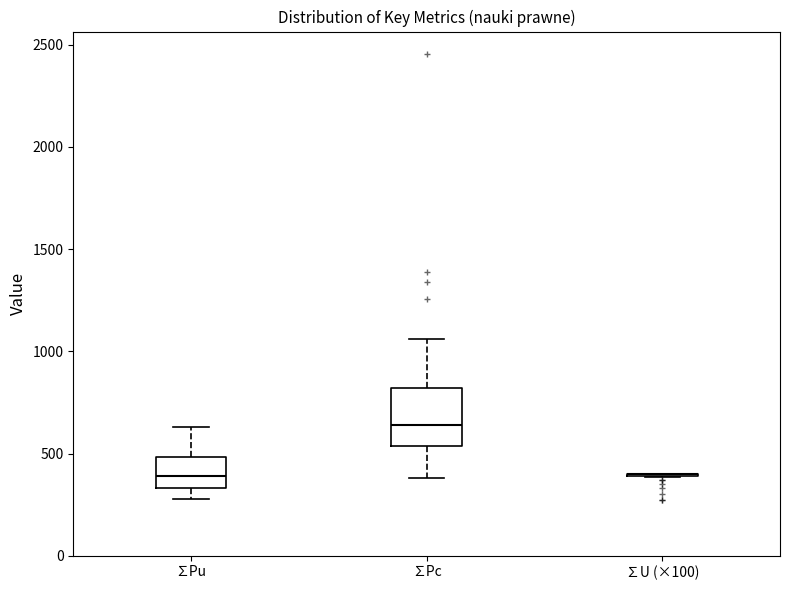

Reading left to right, transcribe this box plot: for each box, give where its median line is, the range the box spans, and where its two whiskers end, as read against the y-axis. The values are not printed on the chart, so give them approximately, as read against the axis.

∑Pu: median 400, box 350 to 500, whiskers 300 to 650
∑Pc: median 650, box 550 to 800, whiskers 400 to 1050
∑U (×100): box collapsed to a line at 400, whiskers 400 to 400